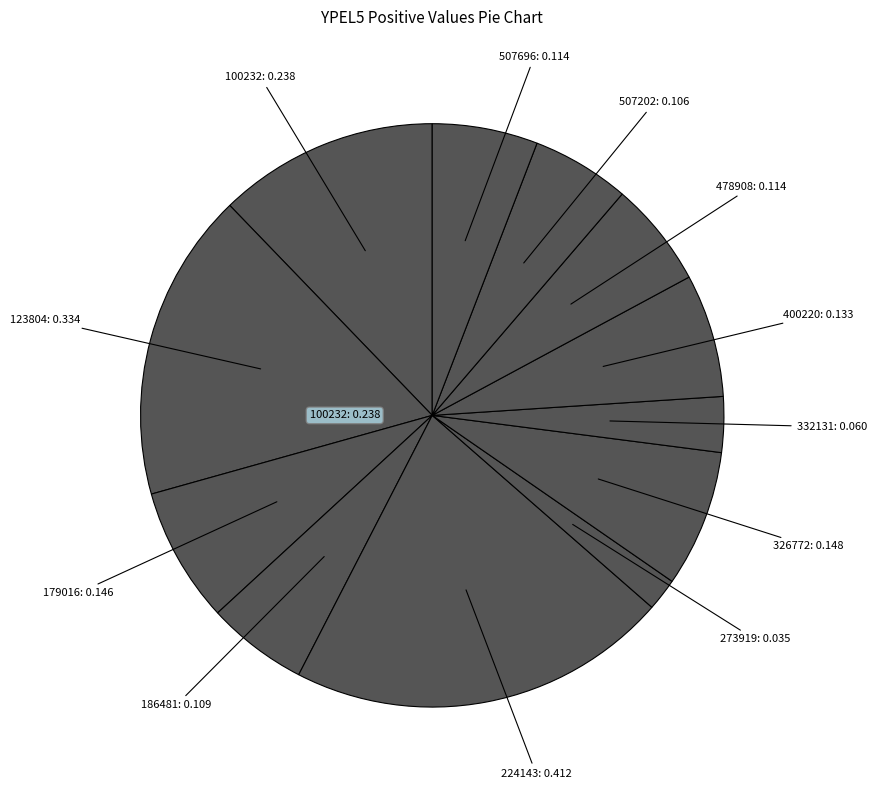

Count the number of slices in the pie.

12